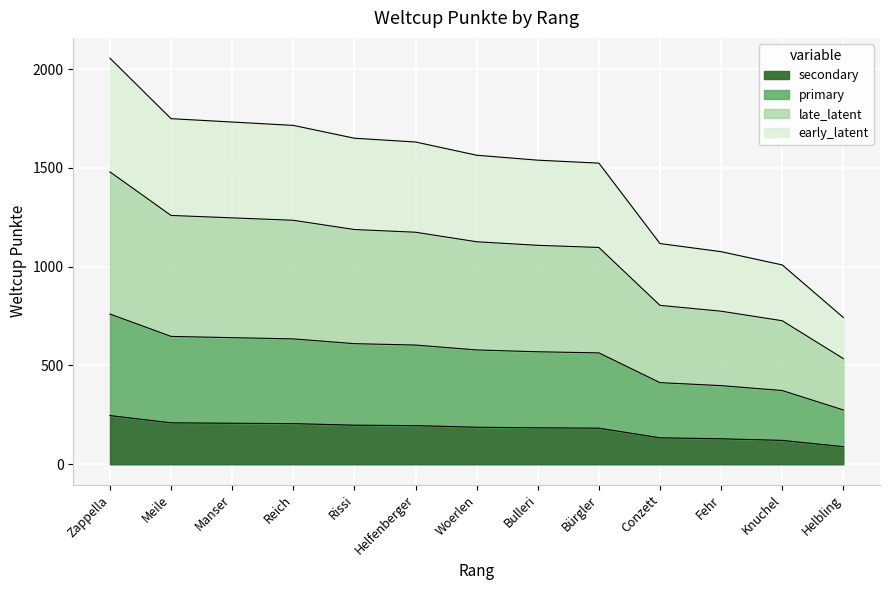

What is the label of the 6th point from the right?

Bulleri